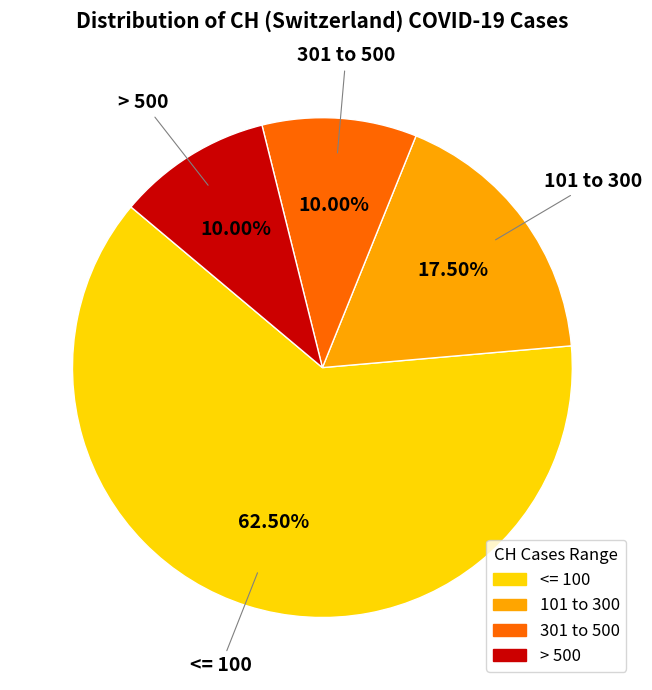

Is there any slice that represents more than half of the pie?

Yes